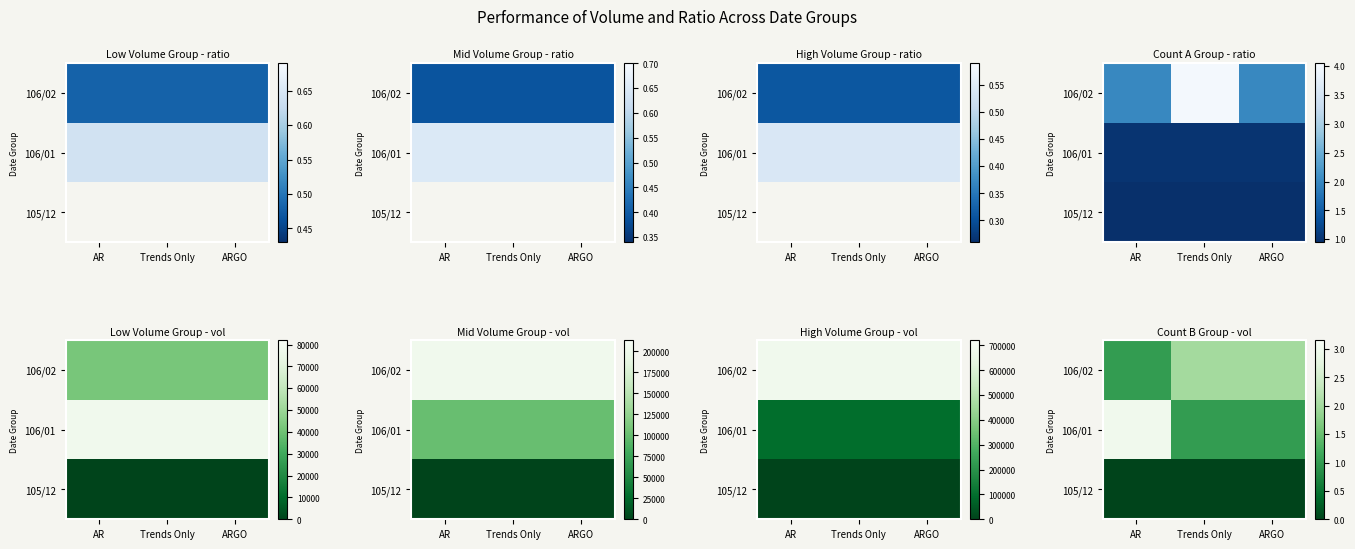

What is the total value across all series at Trends Only?

3